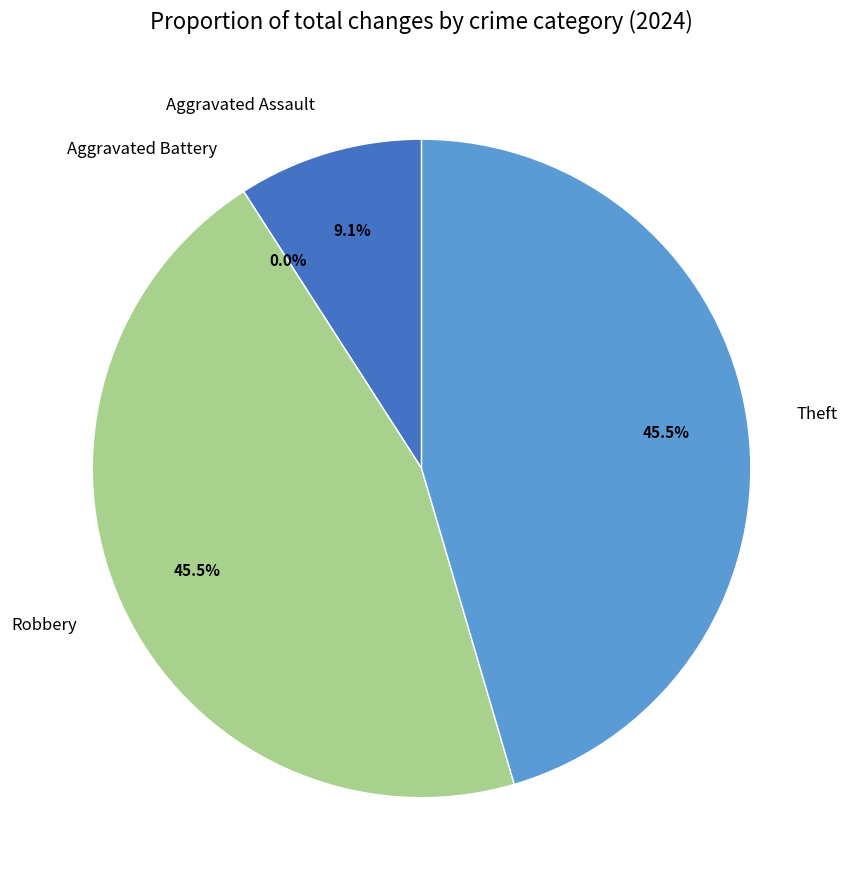

To the nearest percent, what is the difference between the Aggravated Battery and Aggravated Assault slice percentages?

9%